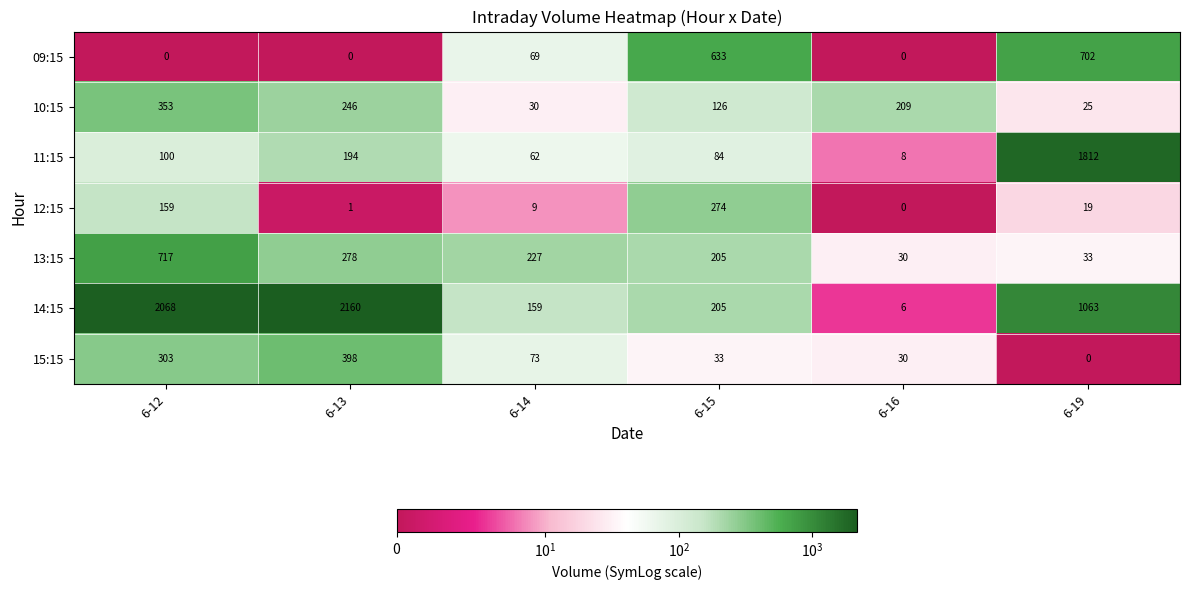

What is the approximate value of 13:15 at 6-13, to the nearest 100?

300